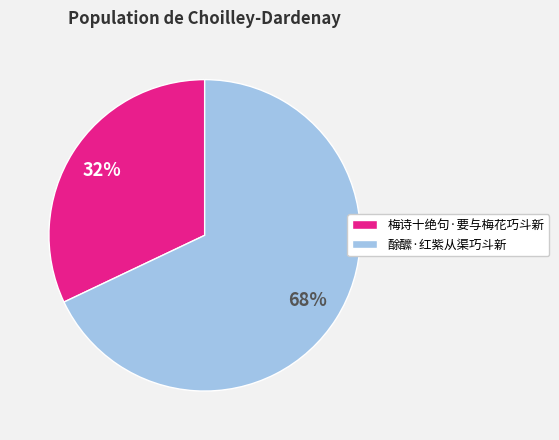

To the nearest percent, what is the difference between the 酴醿·红紫从渠巧斗新 and 梅诗十绝句·要与梅花巧斗新 slice percentages?

36%